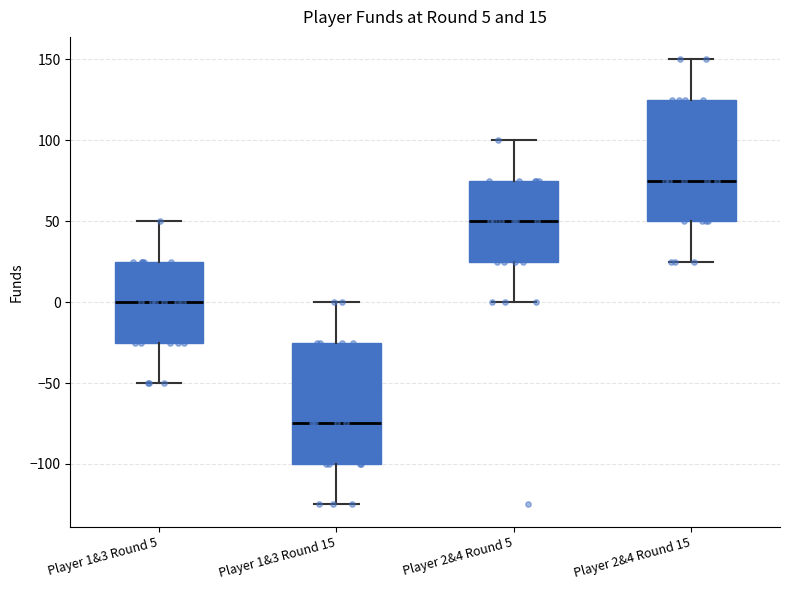

Which box has the lowest median line?

Player 1&3 Round 15